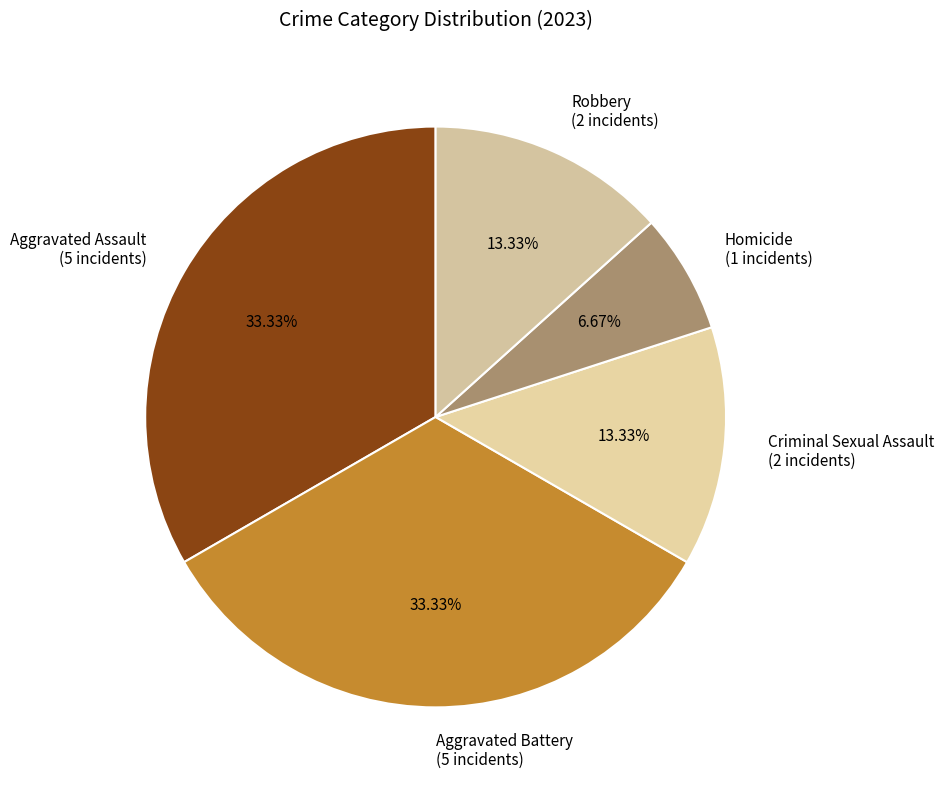

What percentage do Robbery and Criminal Sexual Assault together represent?

26.7%